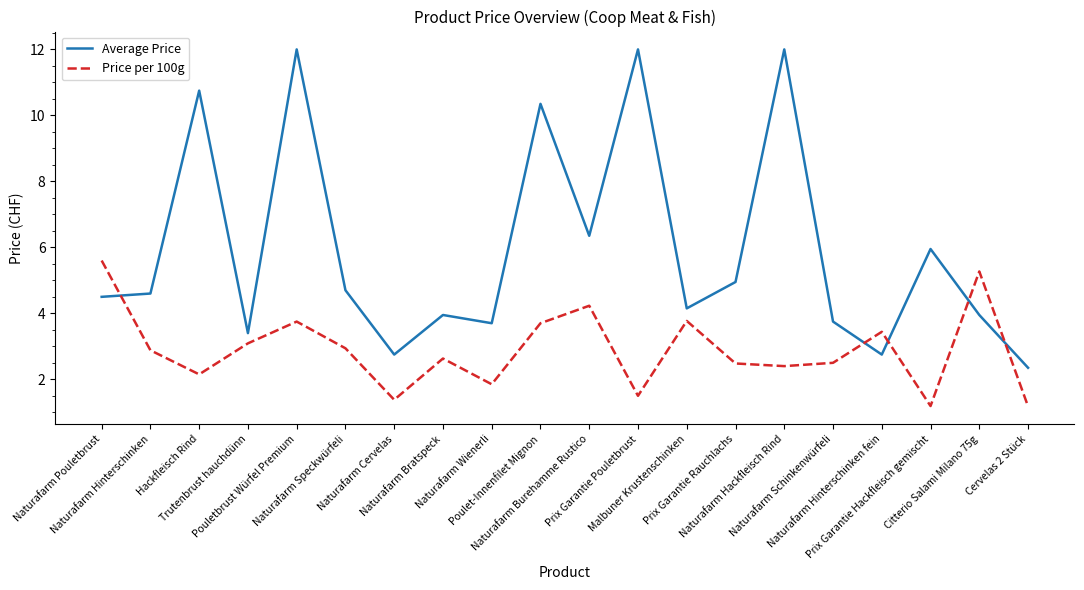

What are all the series names shown in the legend?

Average Price, Price per 100g